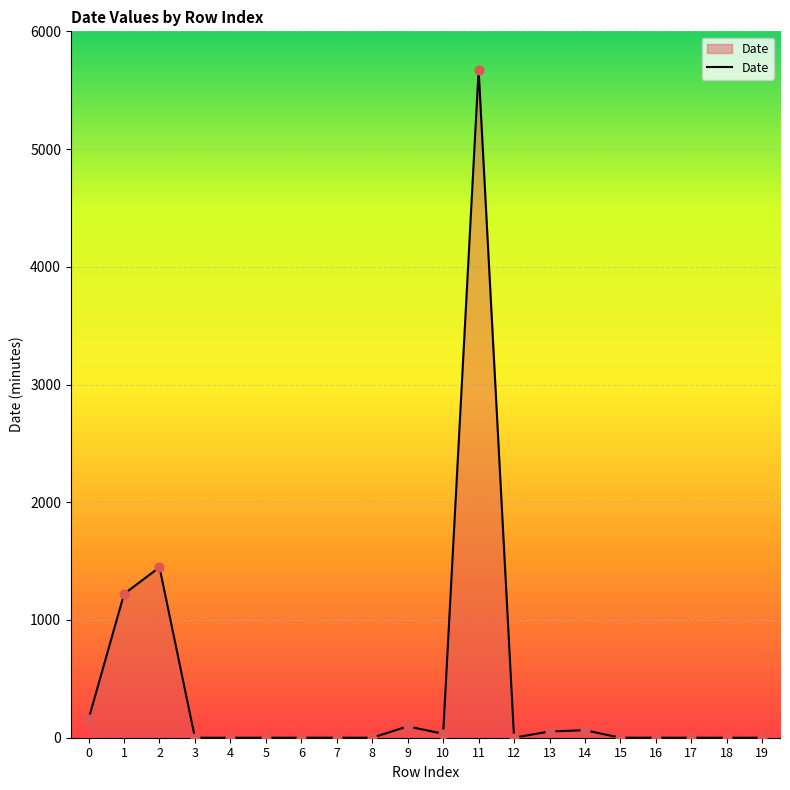

What is the change in value from 11 to 16?

-5673.7